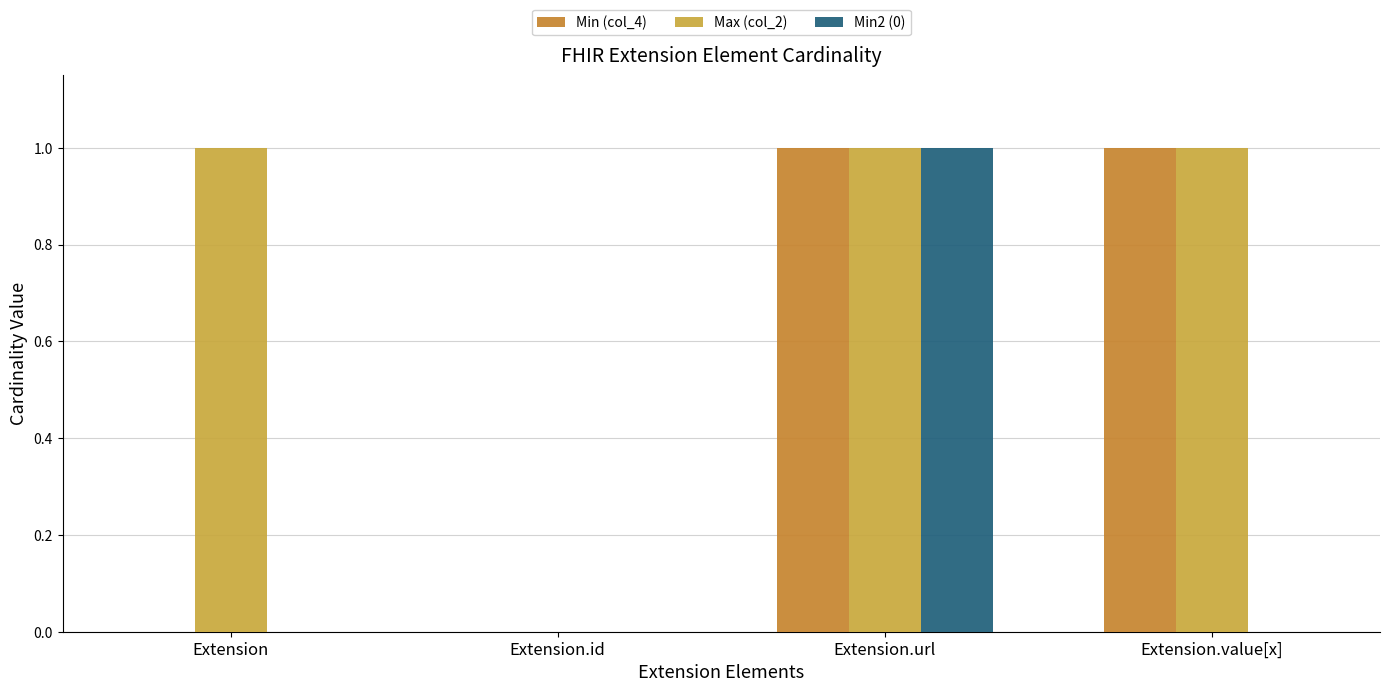

What is the difference between the maximum and second lowest values in the Min2 (0) series?

1